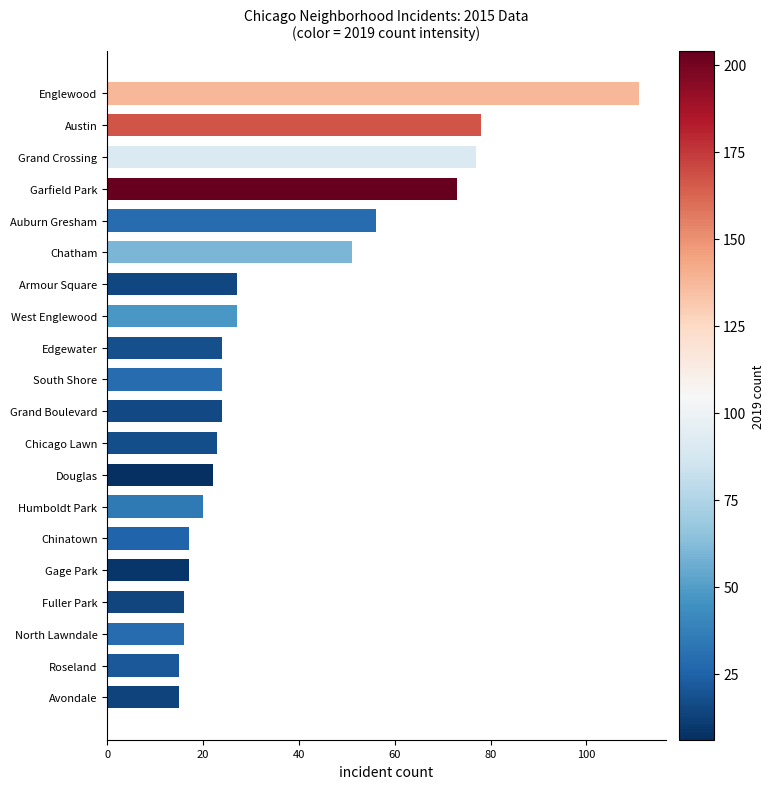

Reading top to bottom, list all the values displayed in this chart.

111	78	77	73	56	51	27	27	24	24	24	23	22	20	17	17	16	16	15	15